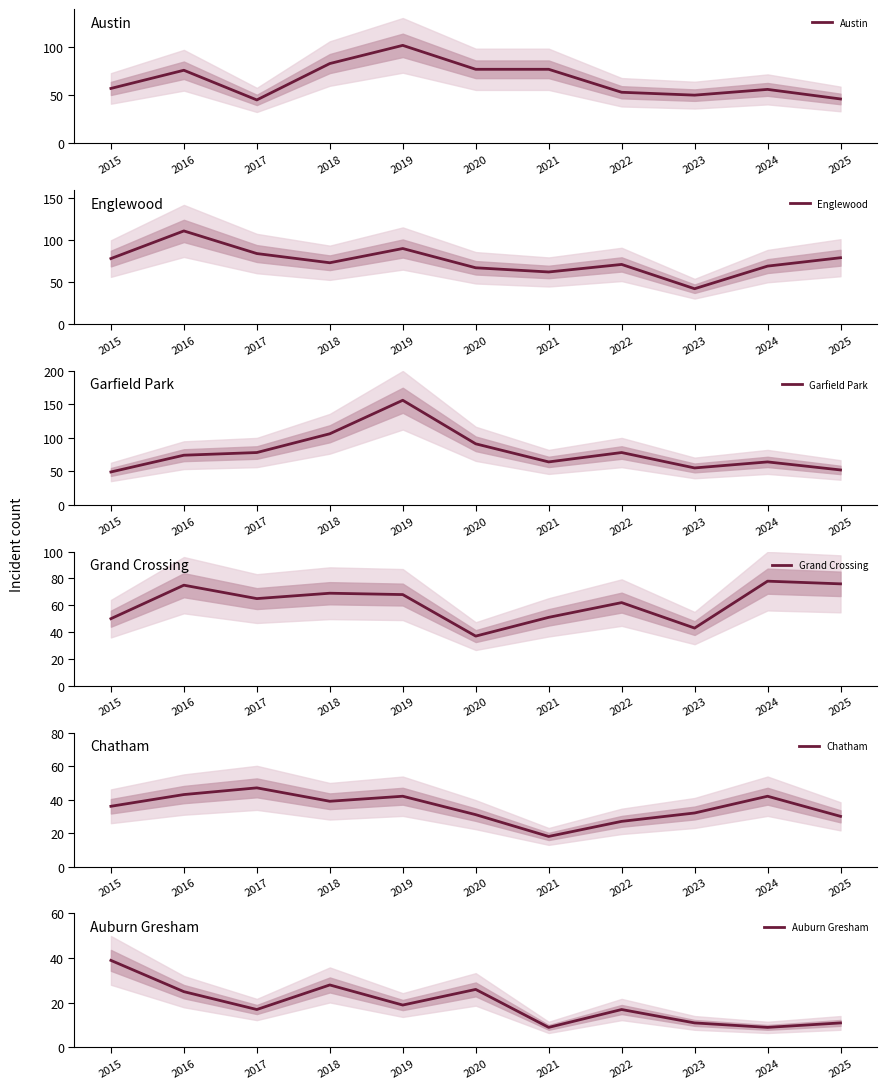

At which category does Garfield Park reach its first local valley?

2021